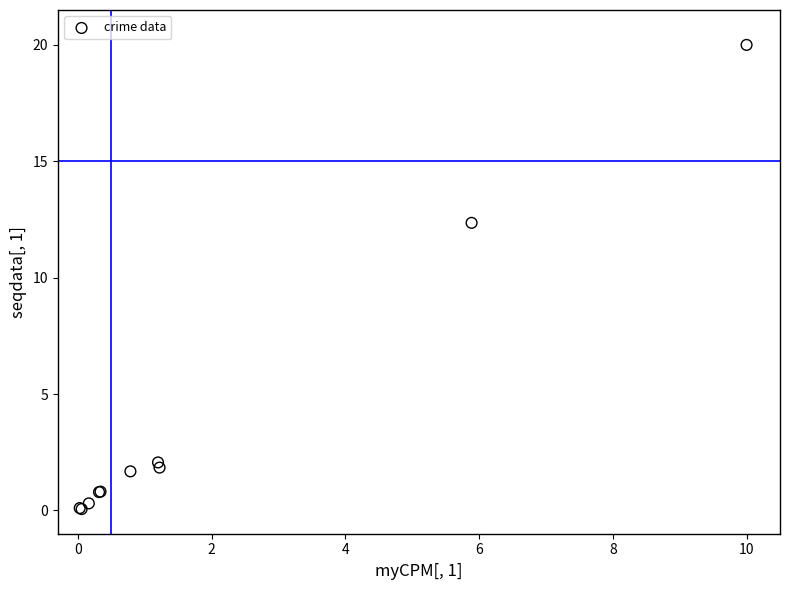

What Y value in the scatter plot is closest to 10?

12.4